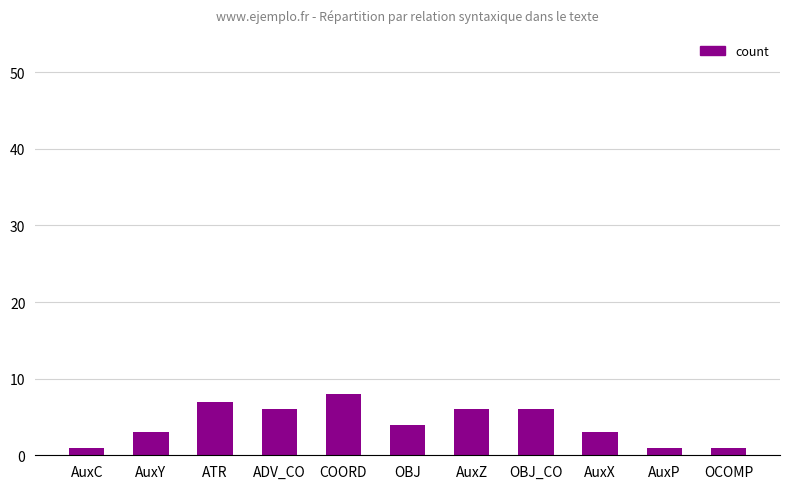

True or false: the data shows 7 at ATR.

True